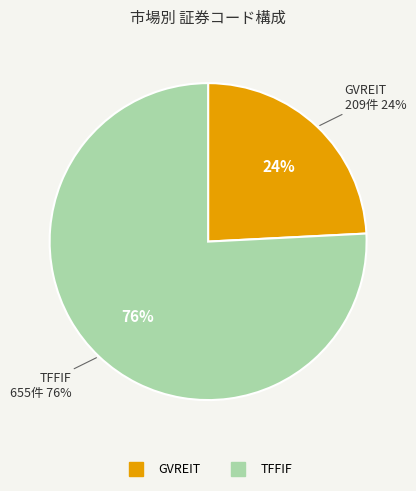

Combined, do TFFIF and GVREIT account for over 50%?

Yes